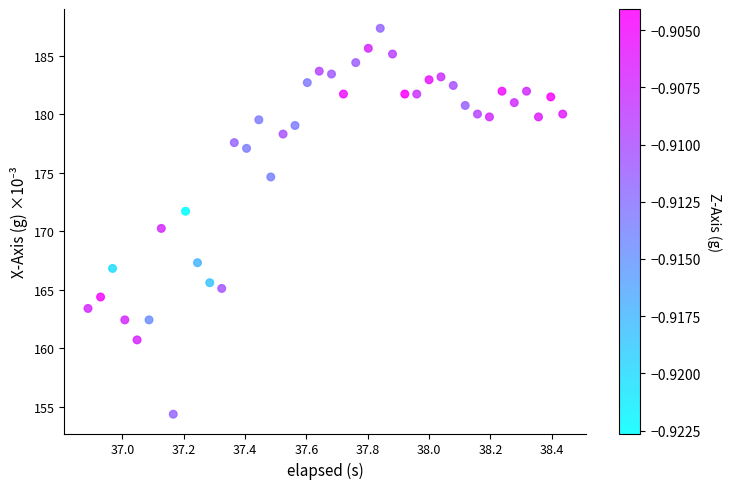

What is the range of X values (max minus min)?

1.5